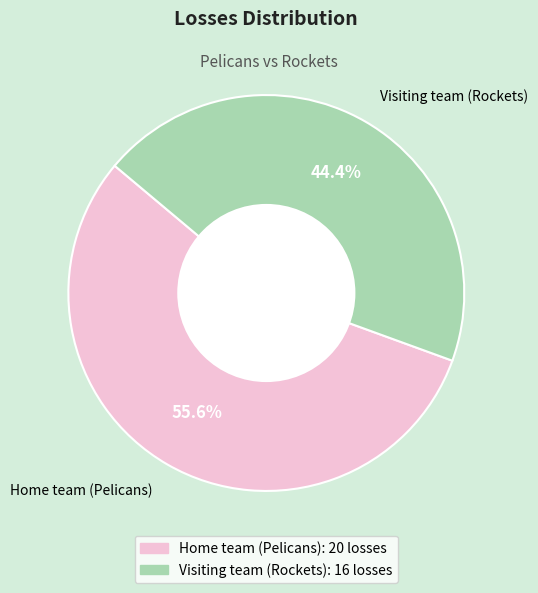

To the nearest percent, what is the difference between the Home team (Pelicans) and Visiting team (Rockets) slice percentages?

11%